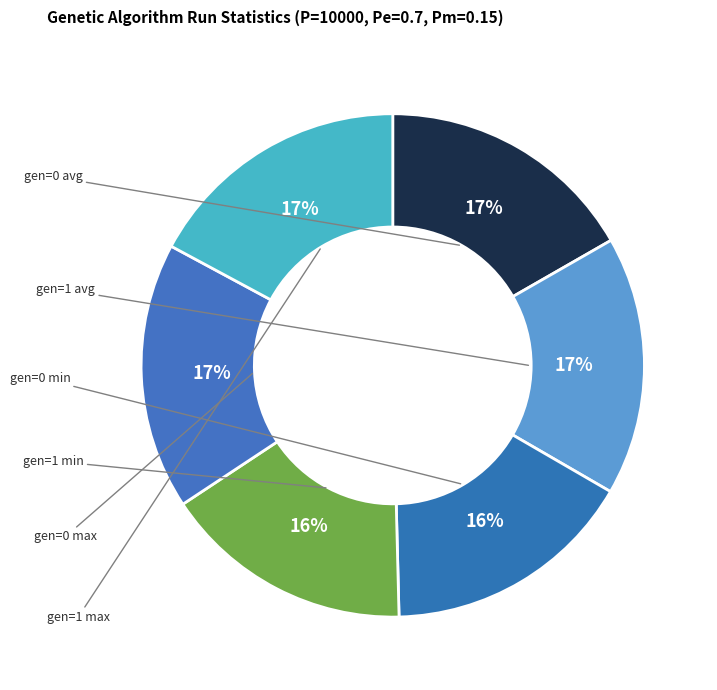

How many slices are in this pie chart?

6